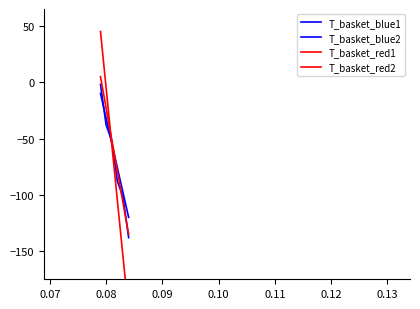

Reading right to left, extract all data points from this chart.

T_basket_blue1: -120	-98	-76	-54	-32	-10
T_basket_blue2: -138	-102	-88	-52	-38	-2
T_basket_red1: -205	-155	-105	-55	-5	45
T_basket_red2: -135	-107	-79	-51	-23	5